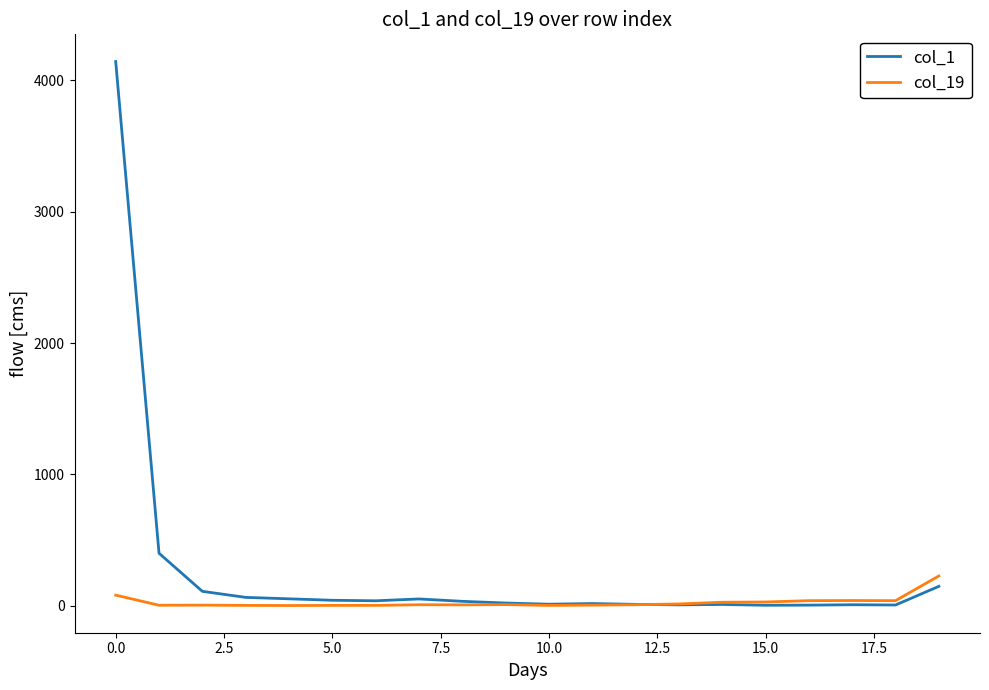

Rank the series by their average value, from highest to lowest.

col_1, col_19